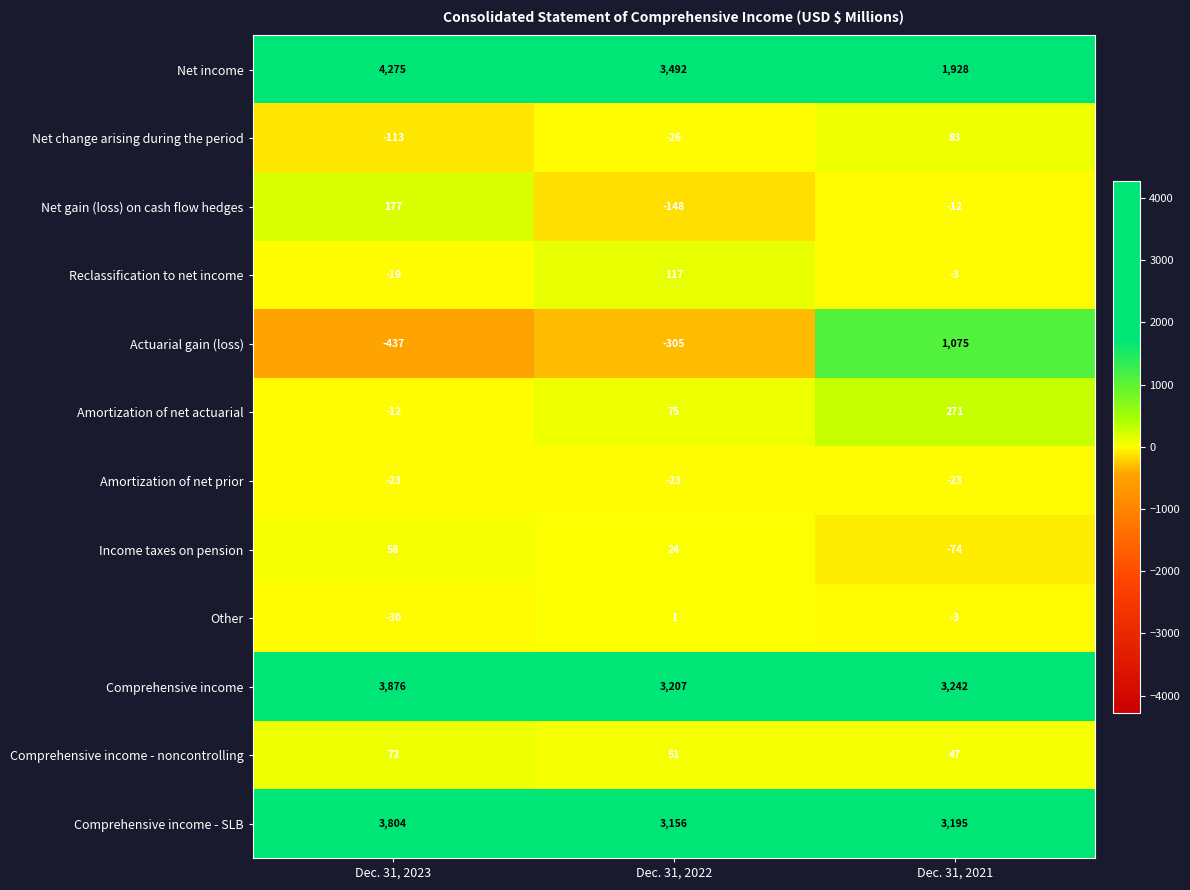

Which category has the highest value across all series?

Dec. 31, 2023